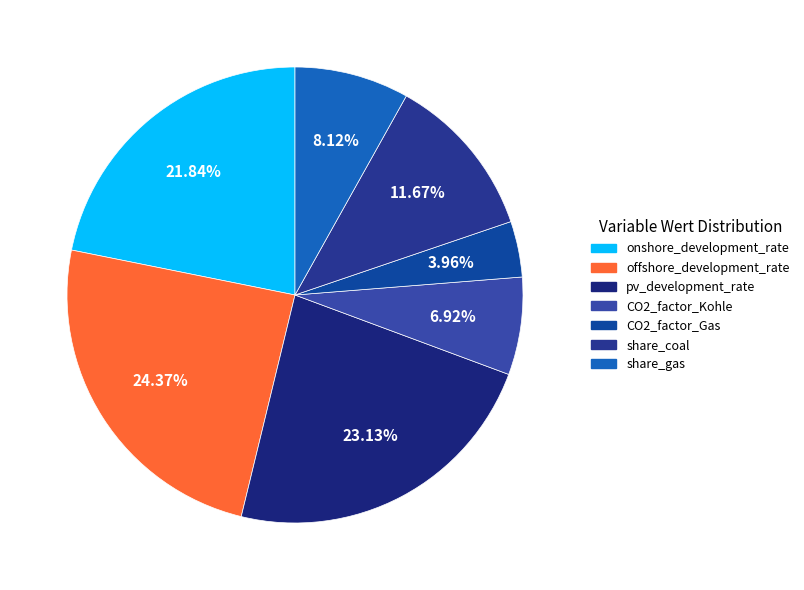

To the nearest percent, what is the combined percentage of share_coal and onshore_development_rate?

34%